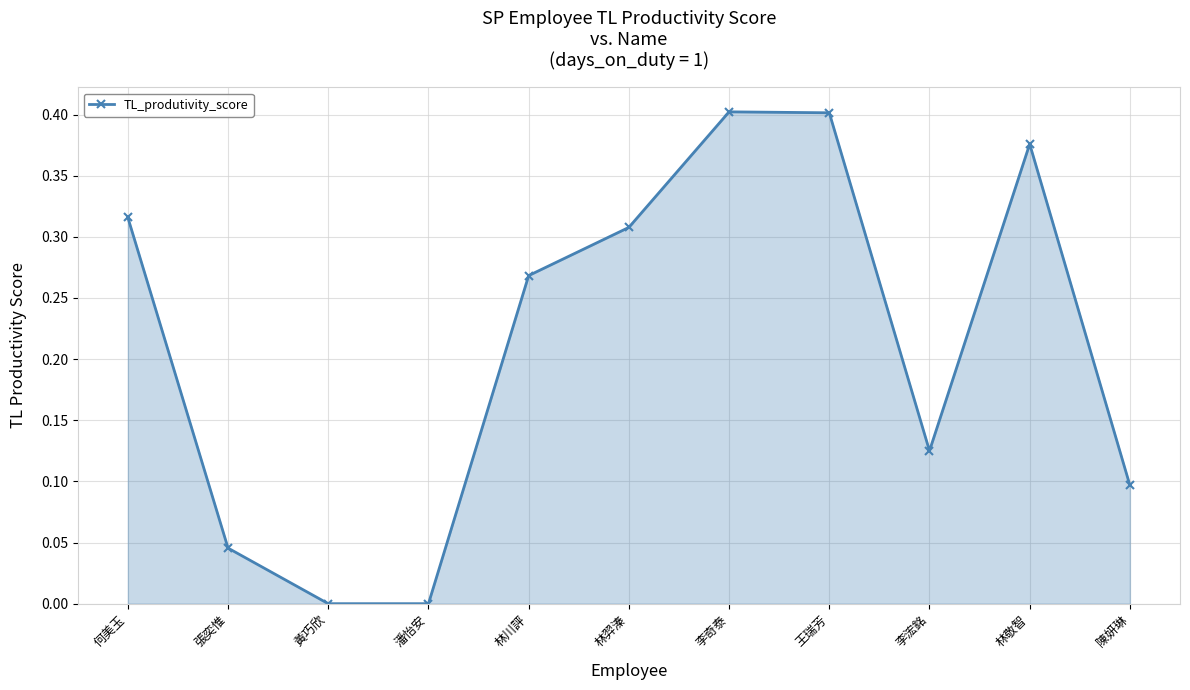

How many interior local peaks (higher than both neighbors) does the data have?

2